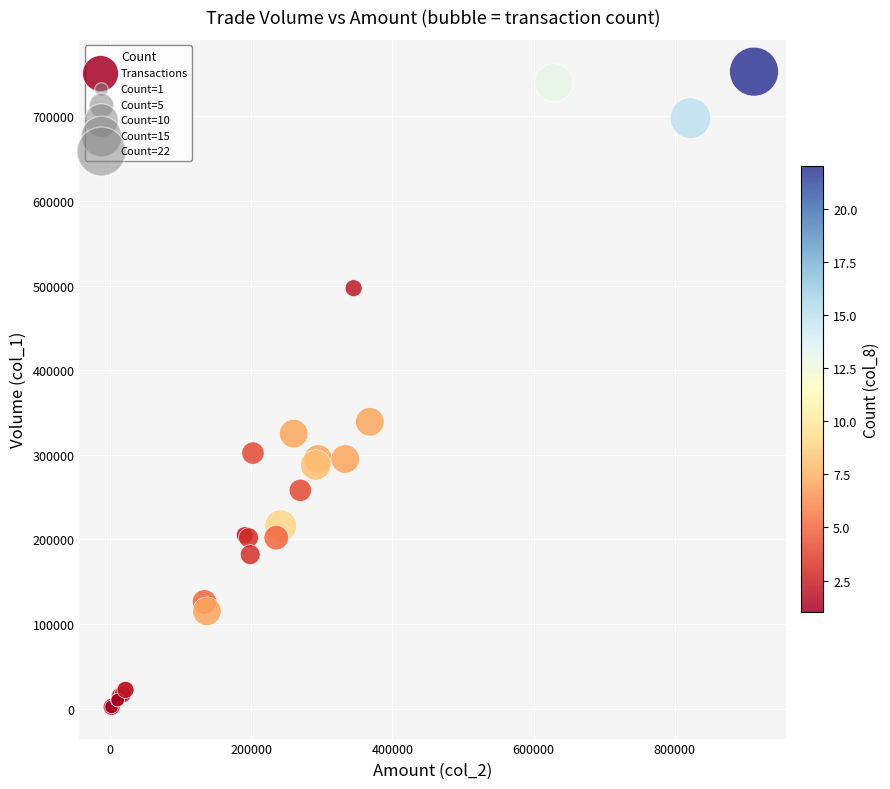

What Y value in the scatter plot is closest to 377500?

339000